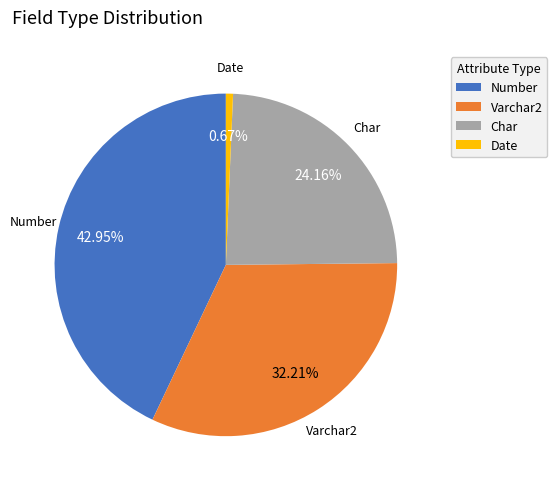

Count the number of slices in the pie.

4